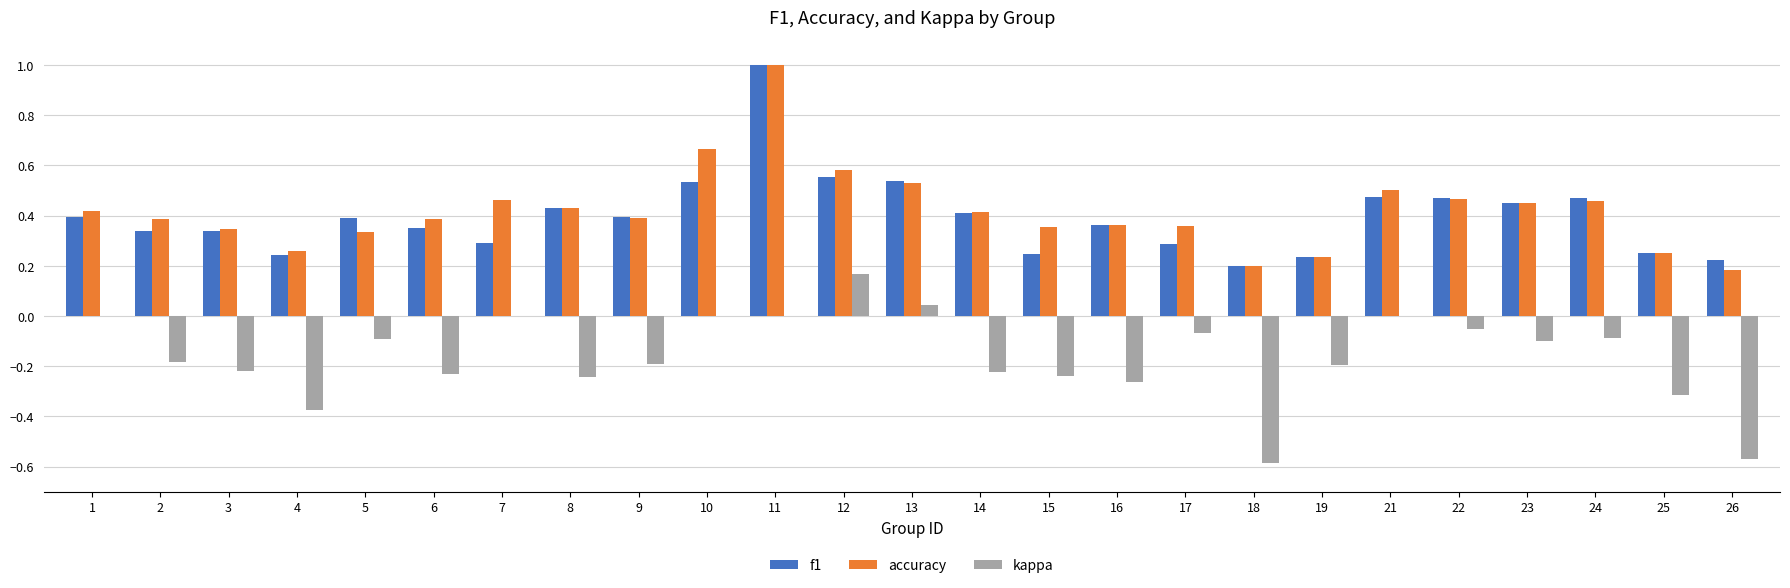

What is the total value across all series at 22?

0.9